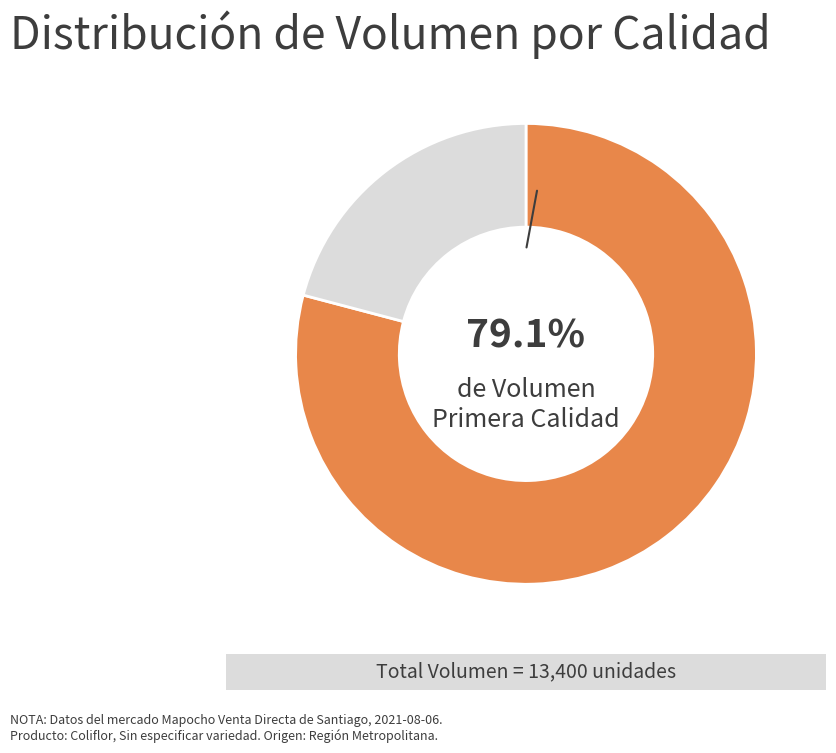

To the nearest percent, what is the average slice percentage?

50%